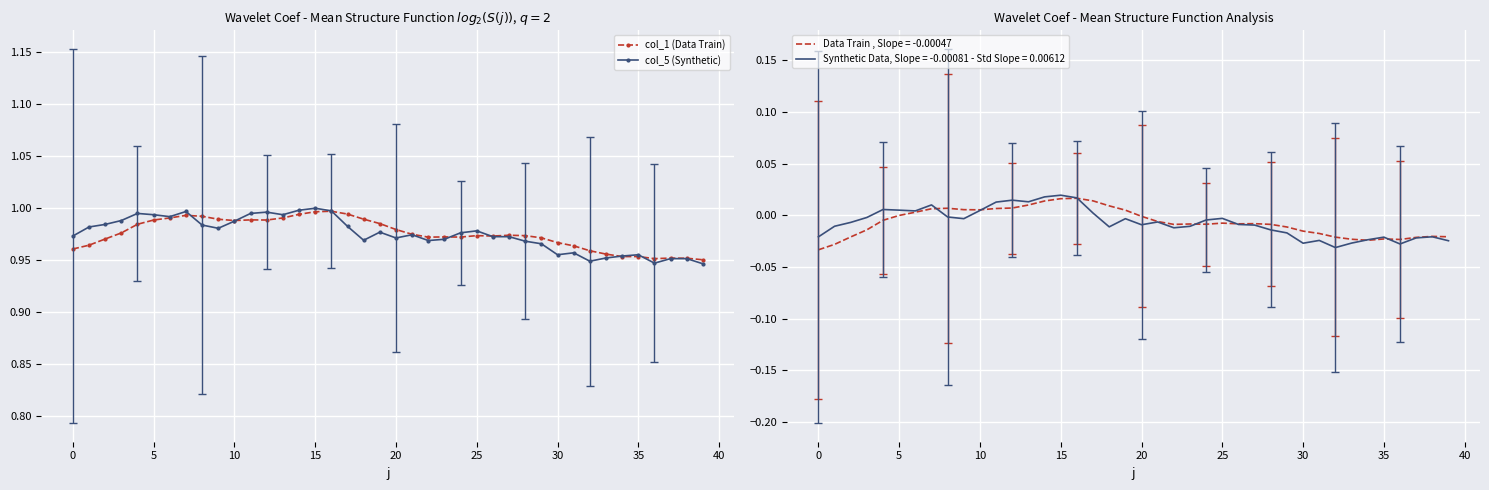

Which series changed the most between 40 and 23?

col_1 (Data Train)